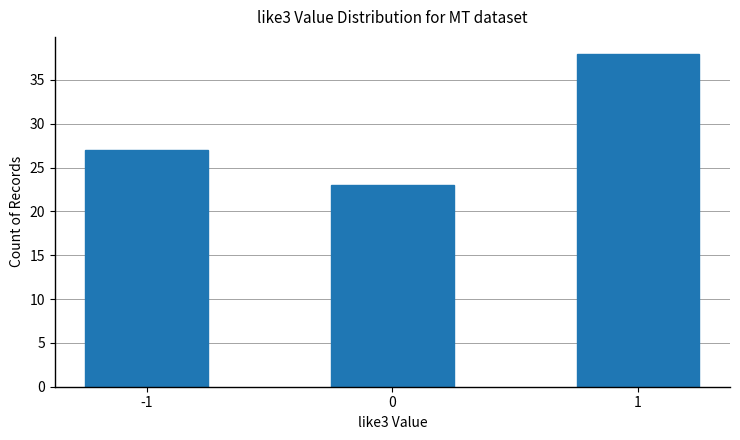

What is the ratio of the value at 1 to the value at 0?

1.7